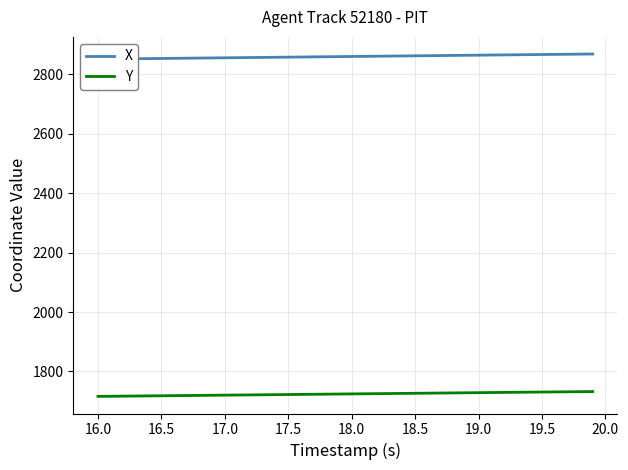

What is the difference between the maximum and minimum values in the X series?

17.2